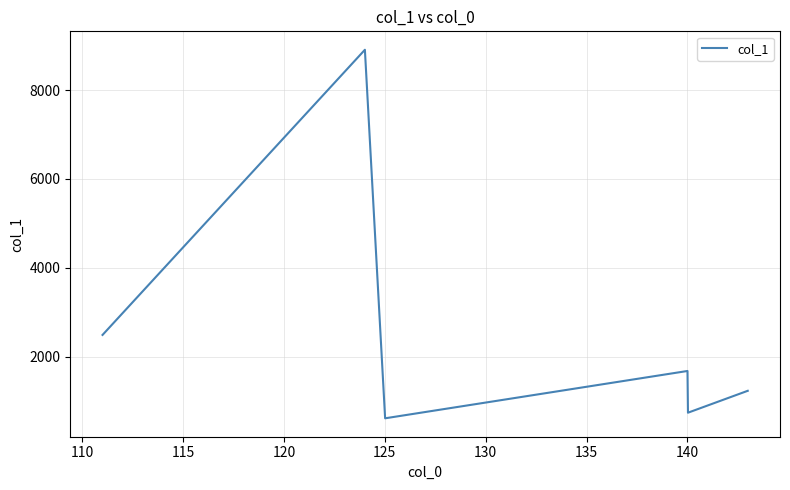

What is the minimum value shown in the chart?

609.1